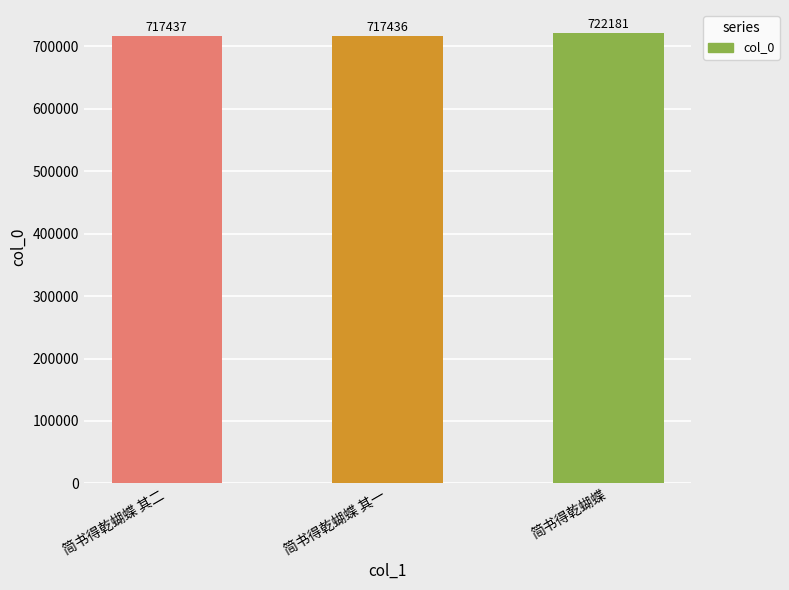

Rank the categories by value from lowest to highest.

简书得乾蝴蝶 其一, 简书得乾蝴蝶 其二, 简书得乾蝴蝶